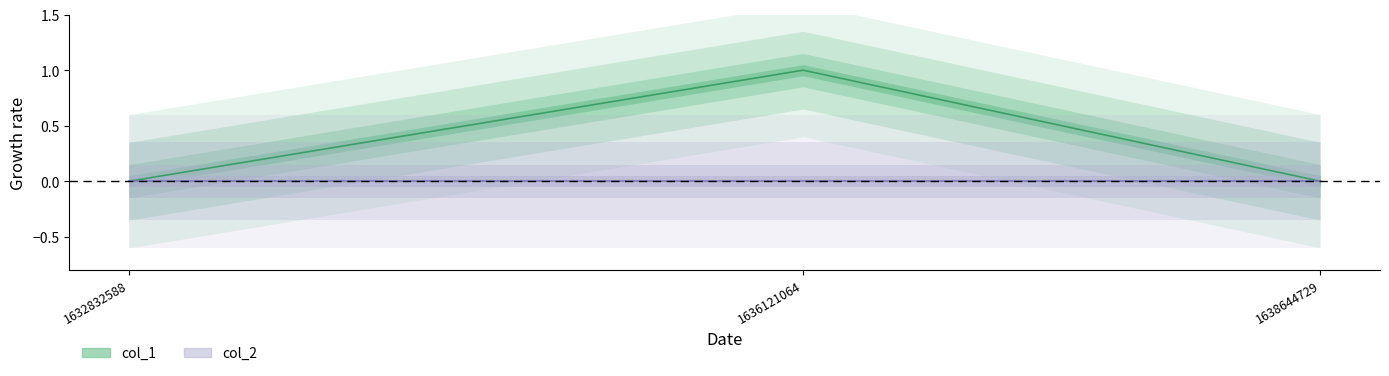

How many positive values are there?

1